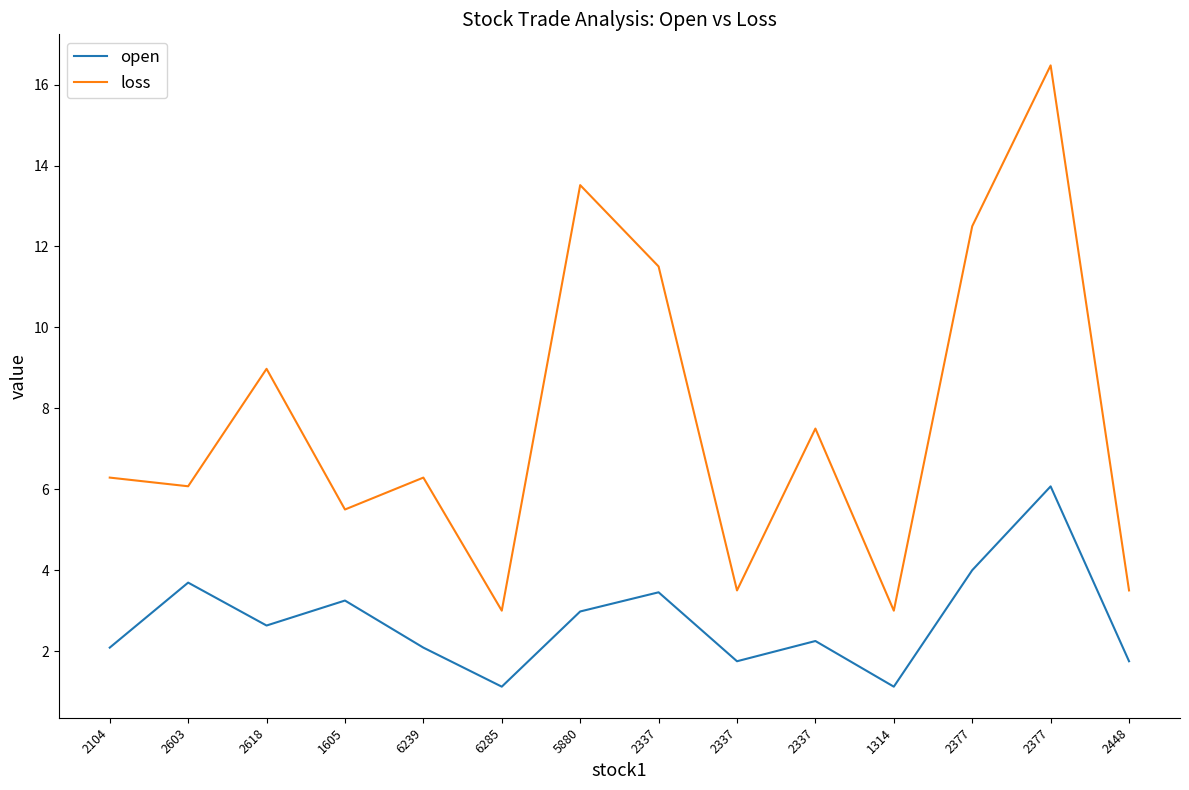

What are all the series names shown in the legend?

open, loss